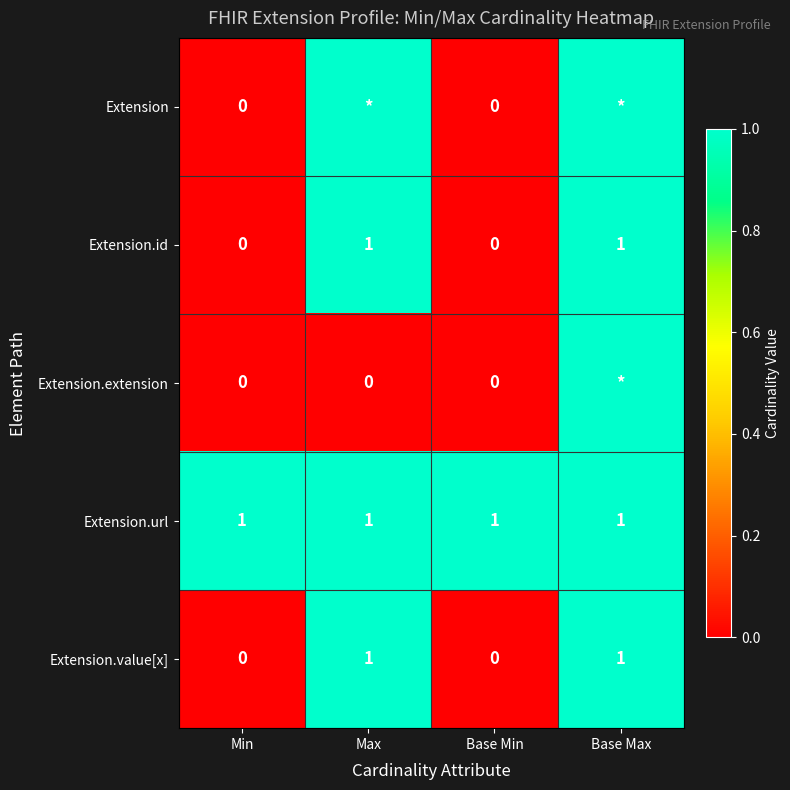

The value of Extension.id at Base Min is 1. True or false?

False